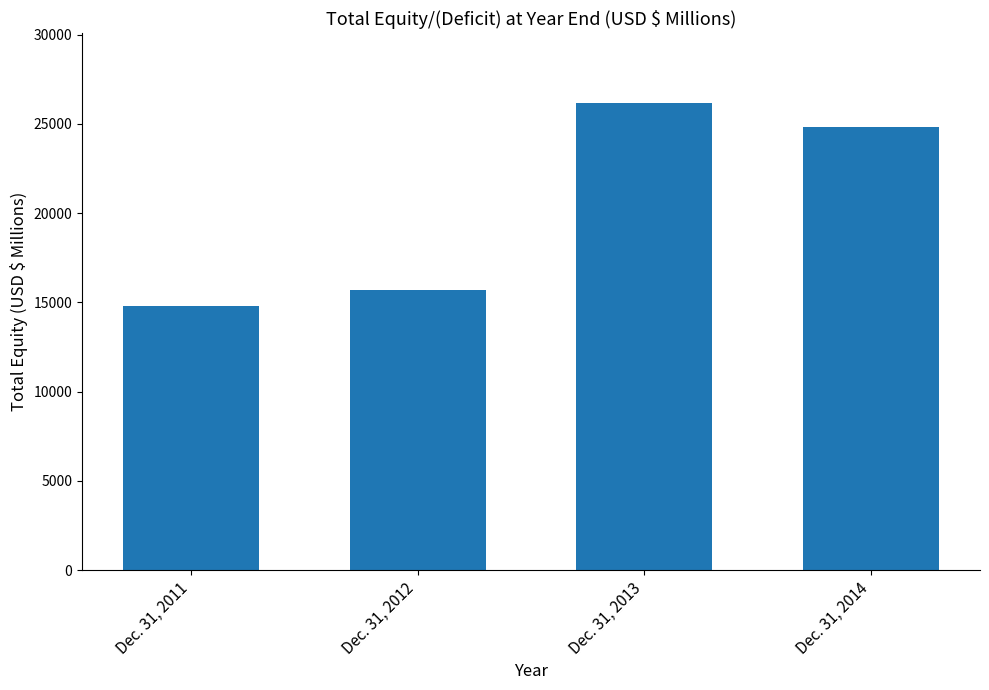

What is the greatest value displayed?

26145